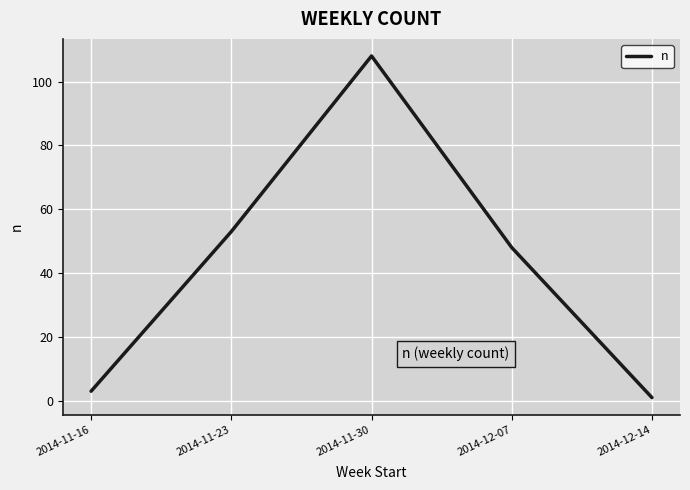

The chart shows a value of 108 at 2014-11-30. True or false?

True